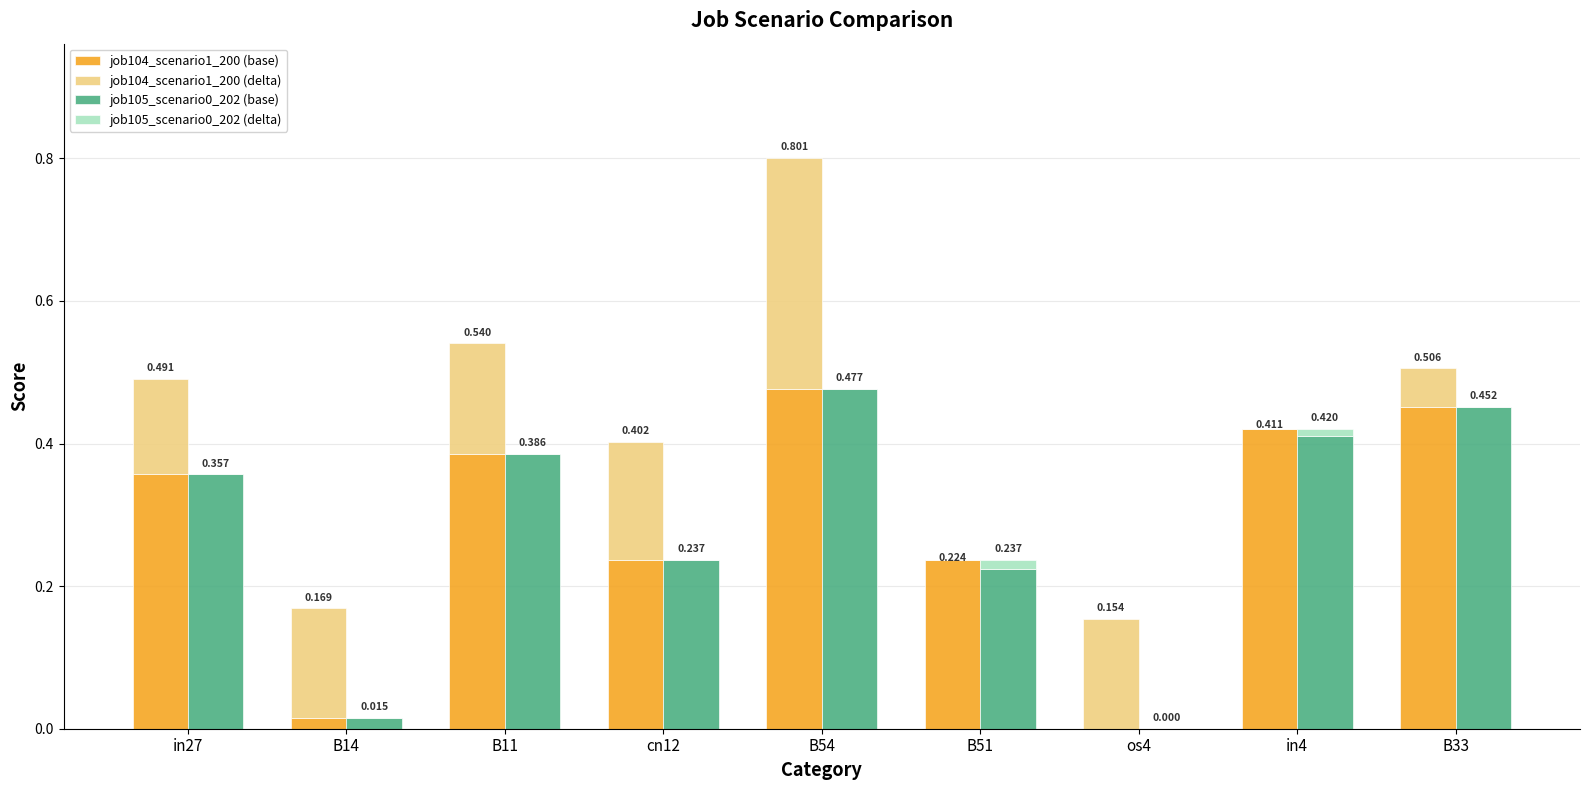

What are all the series names shown in the legend?

job104_scenario1_200 (base), job104_scenario1_200 (delta), job105_scenario0_202 (base), job105_scenario0_202 (delta)